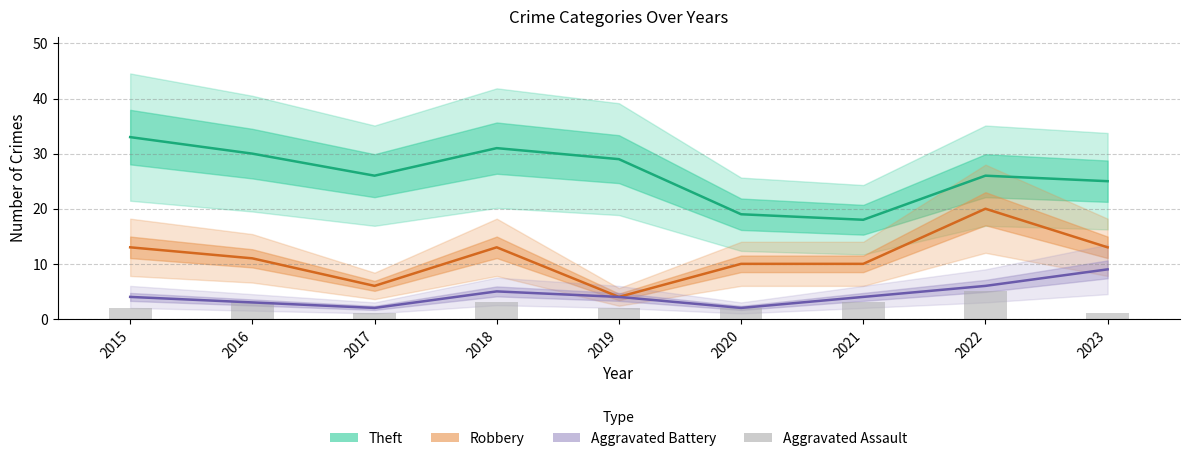

At which label does Aggravated Battery first exceed 4?

2018